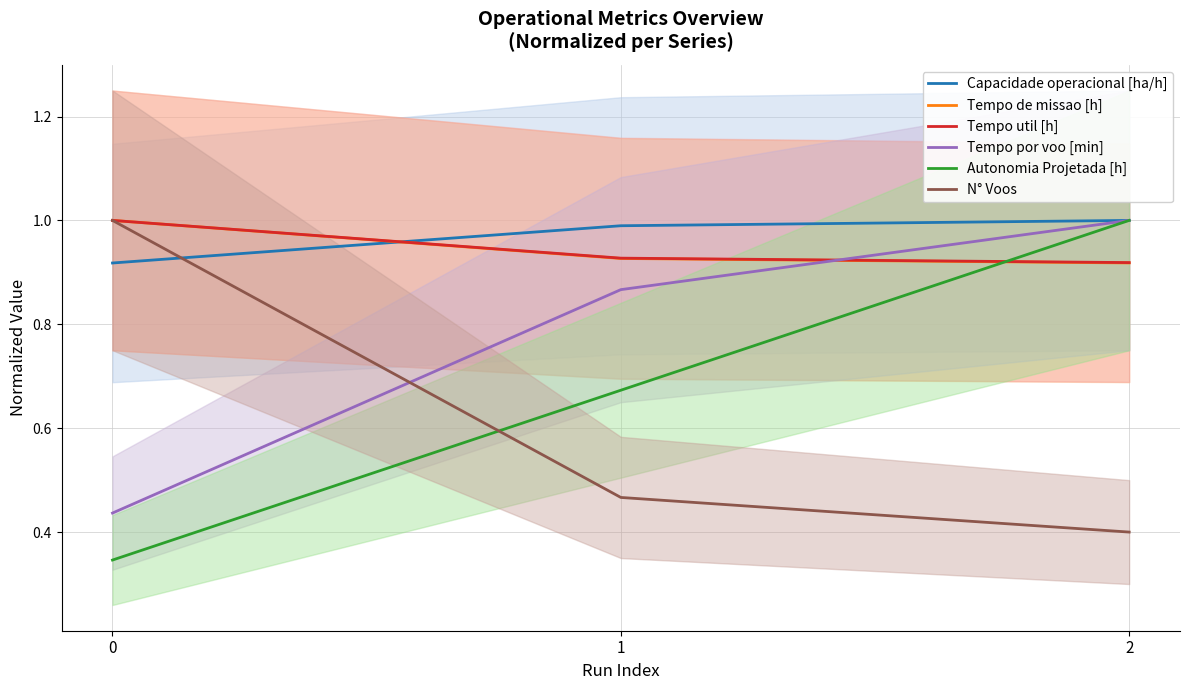

List the series in order of their peak value, lowest first.

Capacidade operacional [ha/h], Tempo de missao [h], Tempo util [h], Tempo por voo [min], Autonomia Projetada [h], N° Voos